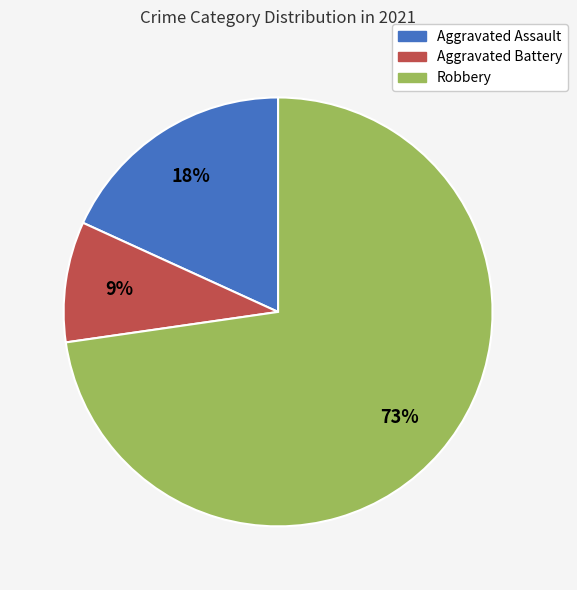

True or false: Aggravated Assault accounts for 9% of the total.

False